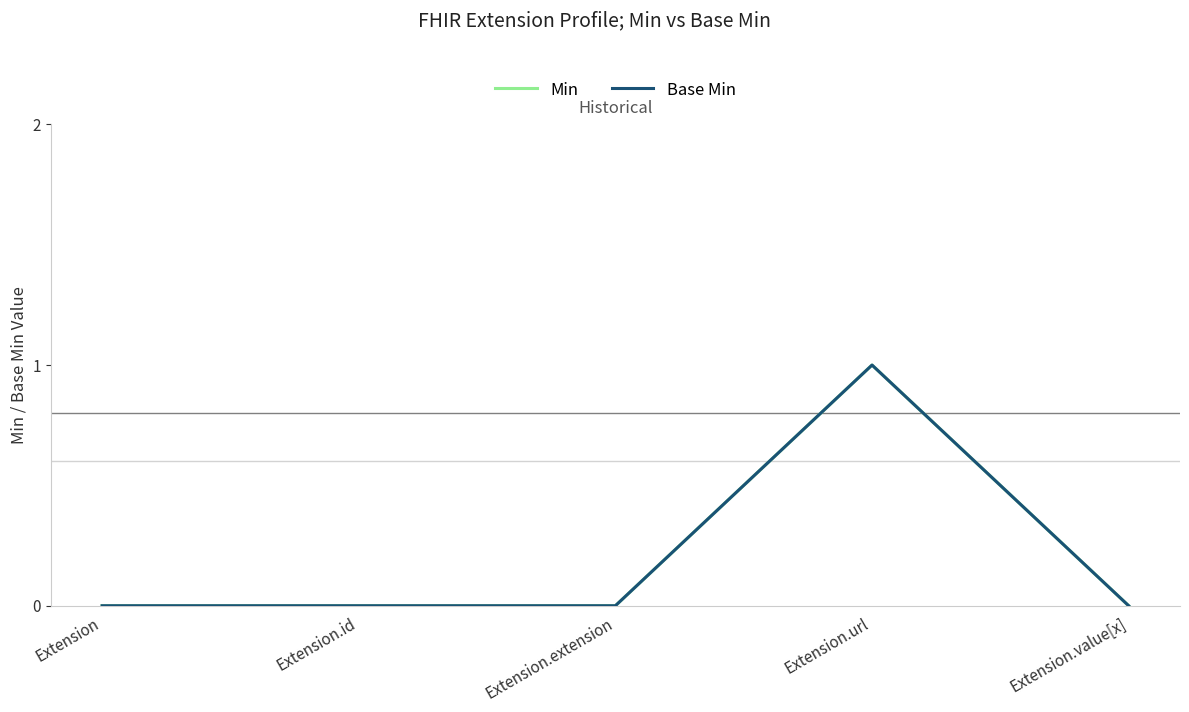

True or false: Base Min has more than 2 points higher than both neighbors.

False